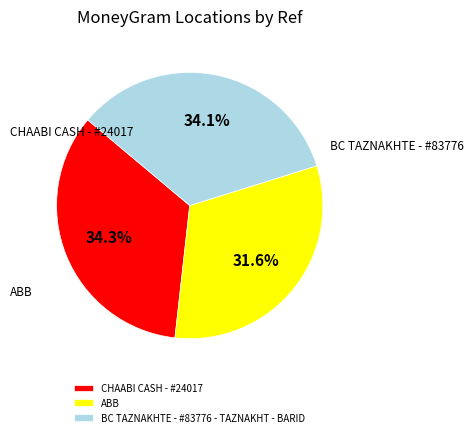

Is the sum of BC TAZNAKHTE - #83776 - TAZNAKHT - BARID and ABB greater than half?

Yes